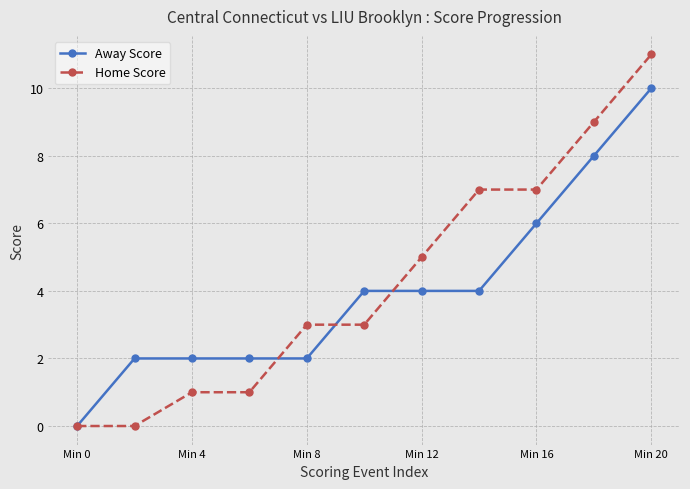

What is the maximum value shown in the chart?

11